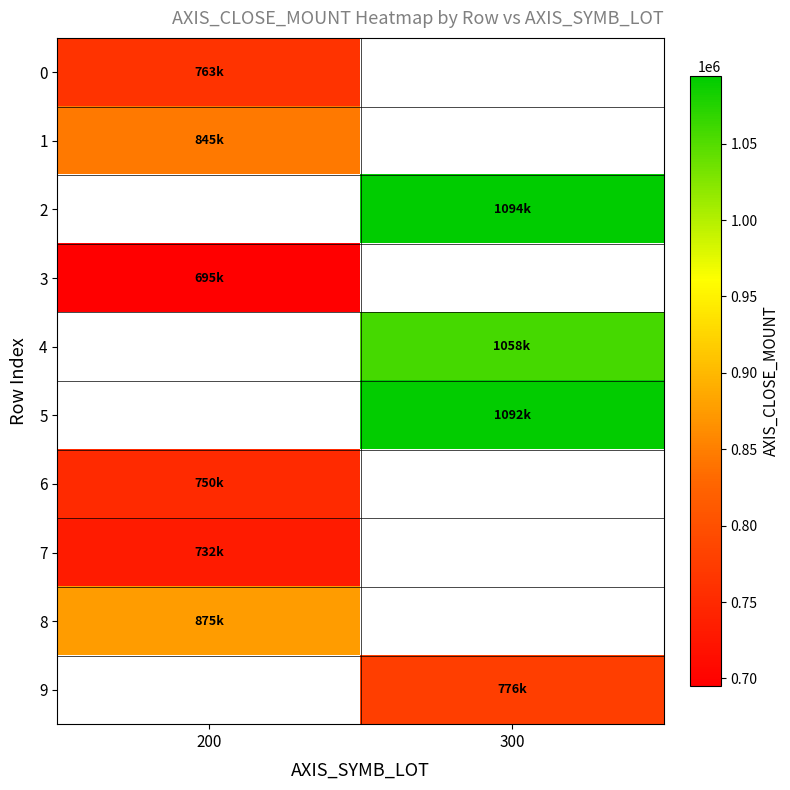

True or false: row_5 has a value of 656543.1 at 300.

False